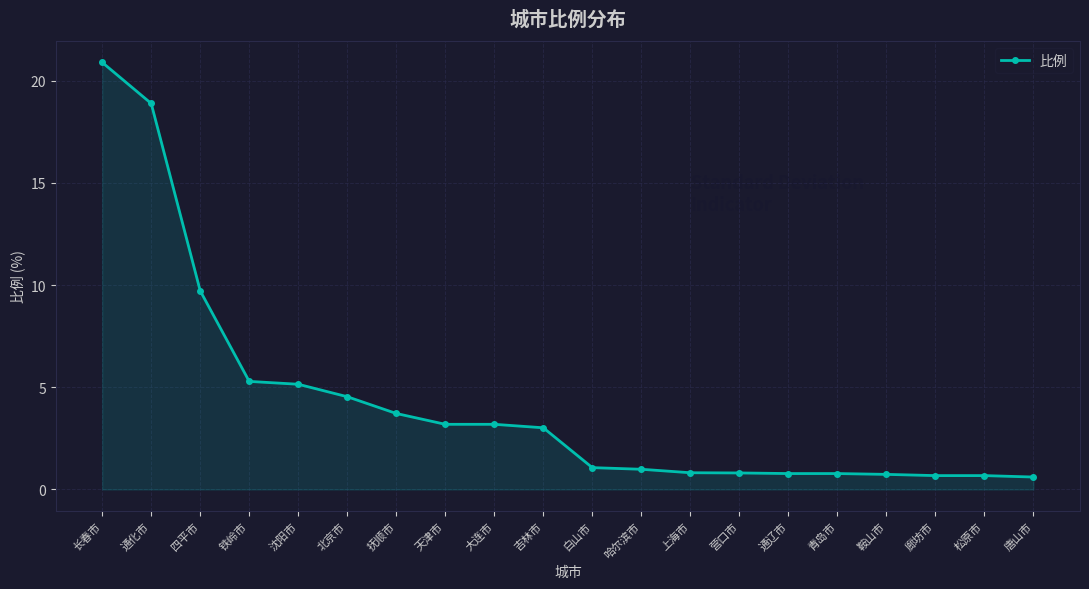

What is the difference between the second highest and minimum values?

18.3